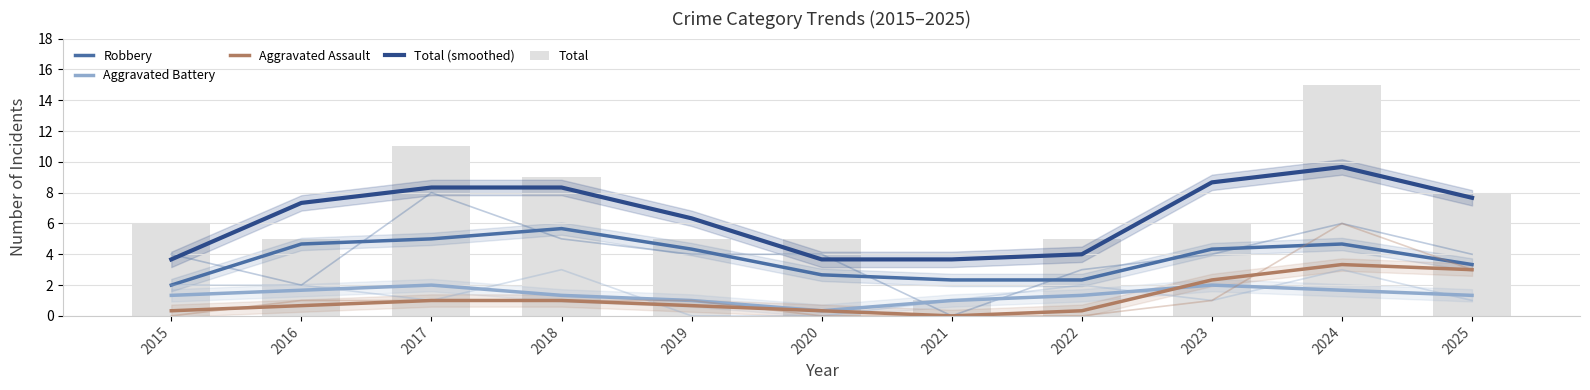

What is the value of the Robbery bar at the 11th from the left?

3.3